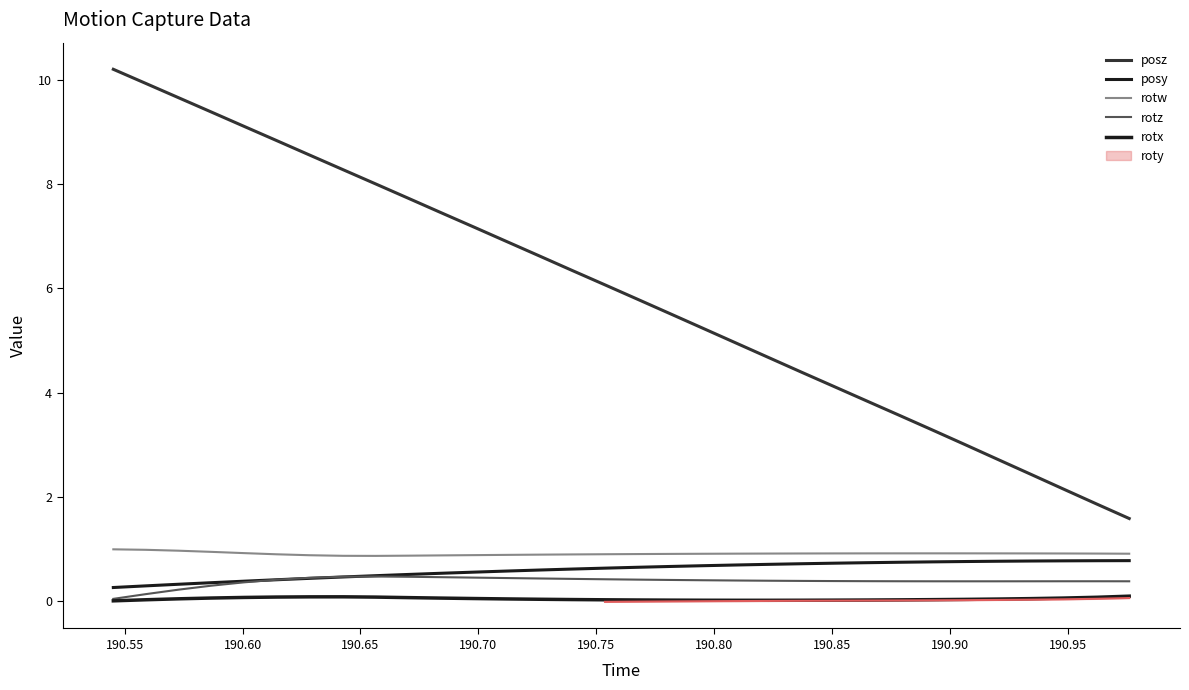

After their last crossing, which series has the higher values: rotz or posy?

posy